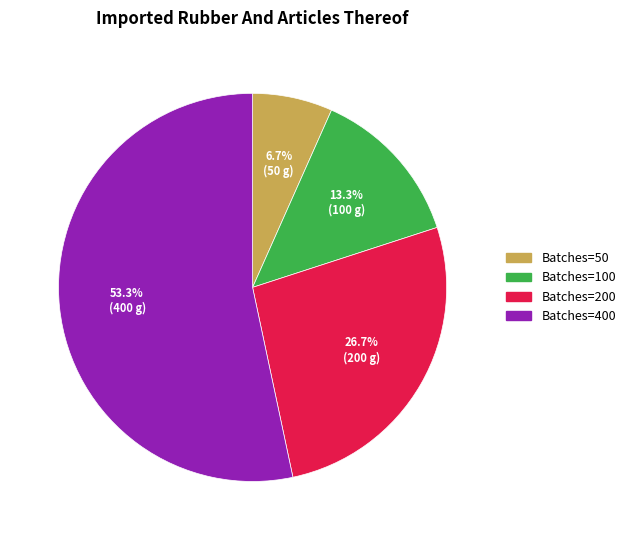

Which slice is the largest?

Batches=400